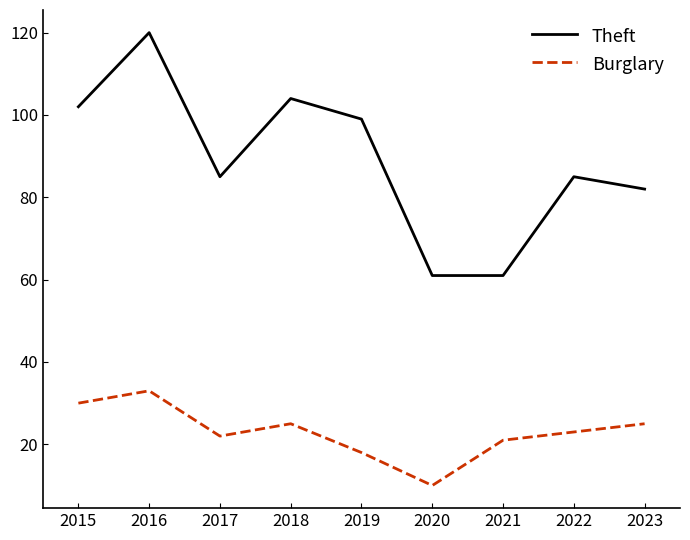

How many lines are shown in the chart?

2